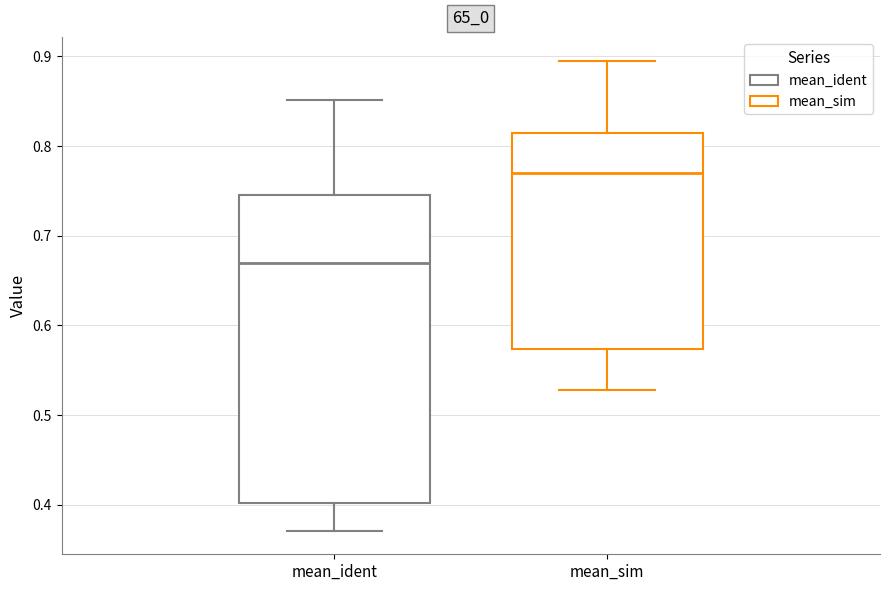

Reading left to right, read every box against the y-axis: the position of its median line, the range the box covers, and the ends of its whiskers. The values are not printed on the chart, so give them approximately, as read against the axis.

mean_ident: median 0.67, box 0.40 to 0.75, whiskers 0.37 to 0.85
mean_sim: median 0.77, box 0.57 to 0.81, whiskers 0.53 to 0.90